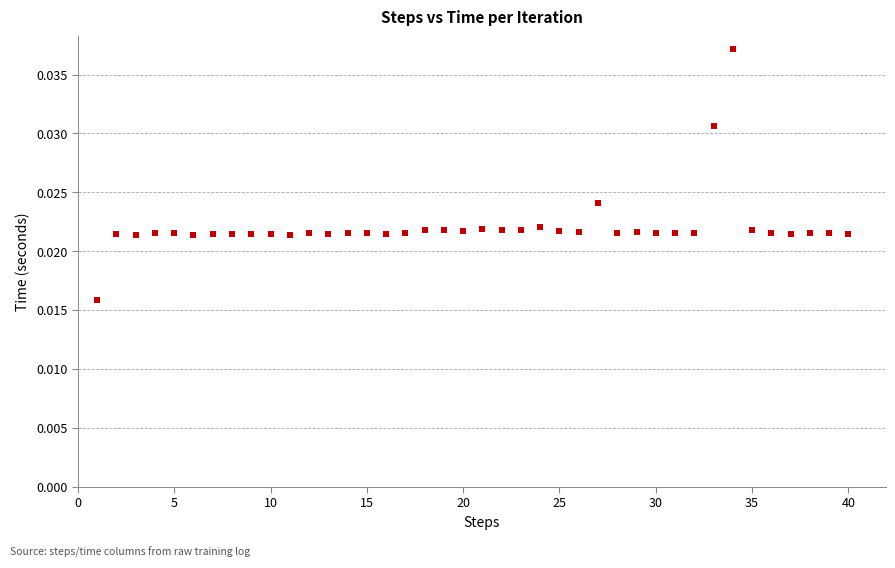

How many data points are displayed?

40